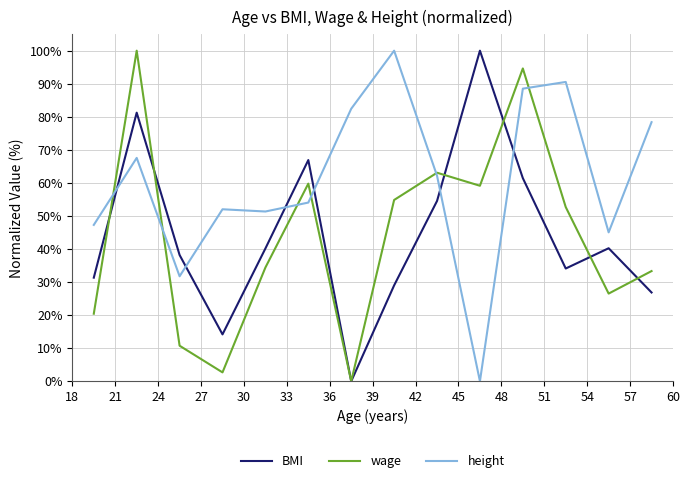

What is the greatest value displayed?

100.0